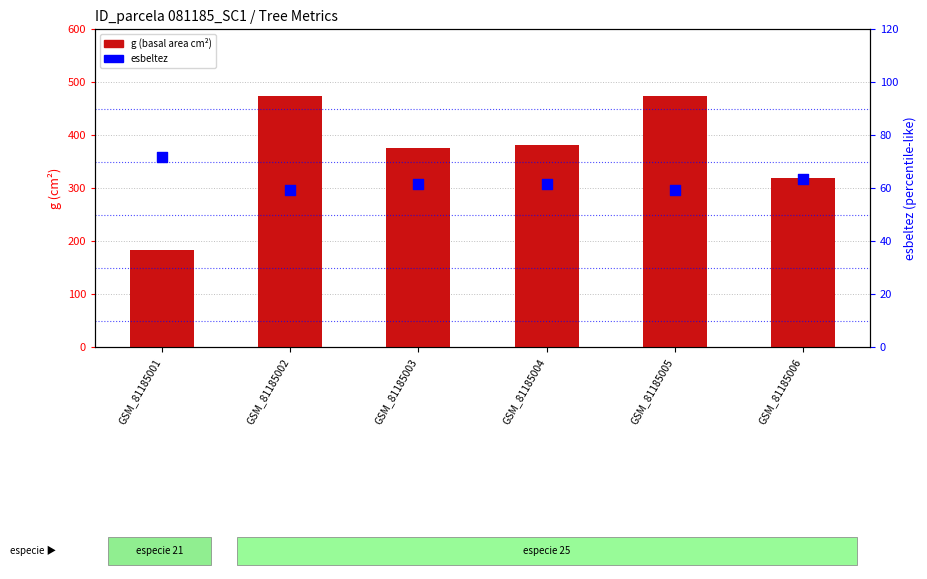

At how many categories does at least one series exceed 319?

4